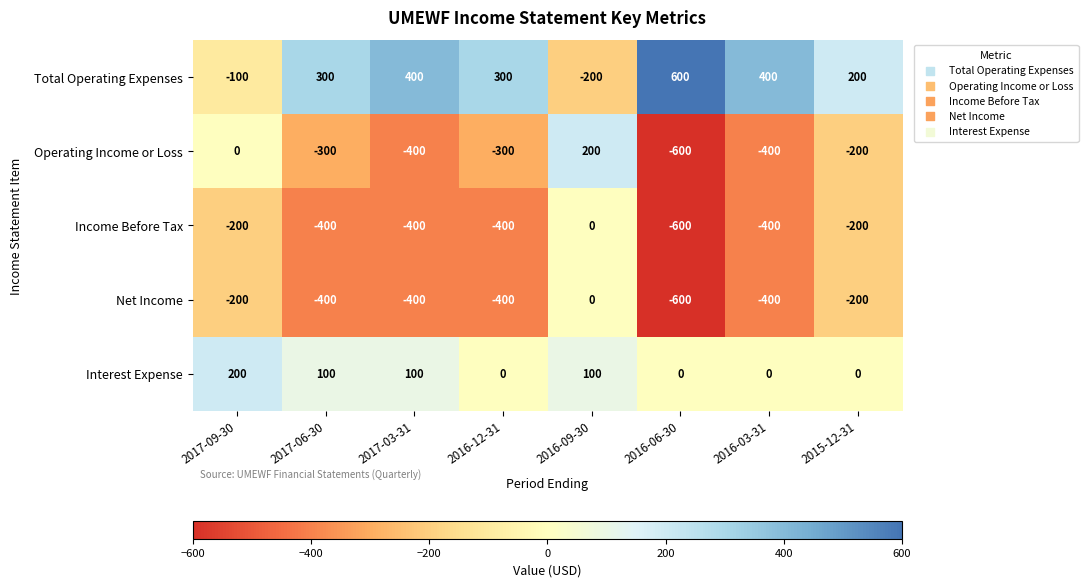

How many data points in Net Income are less than -400?

1